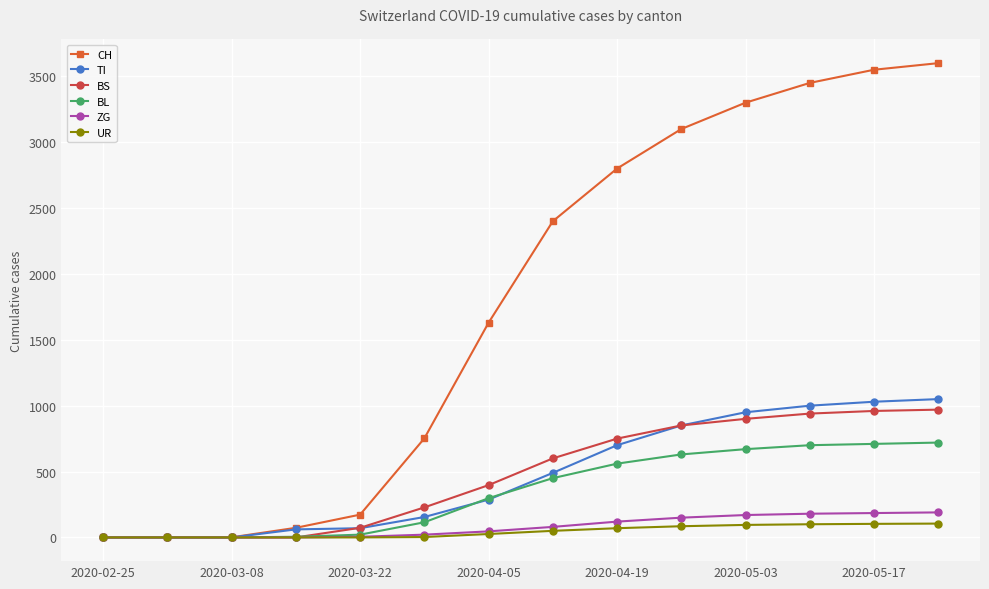

What is the difference between the maximum and minimum values in the UR series?

105